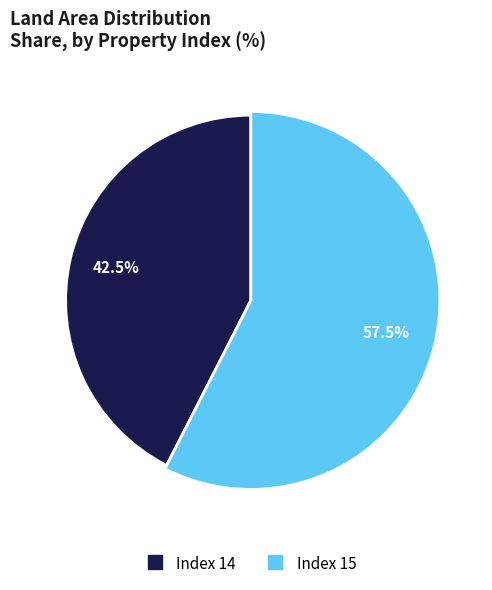

Which category has the smallest portion of the pie?

14